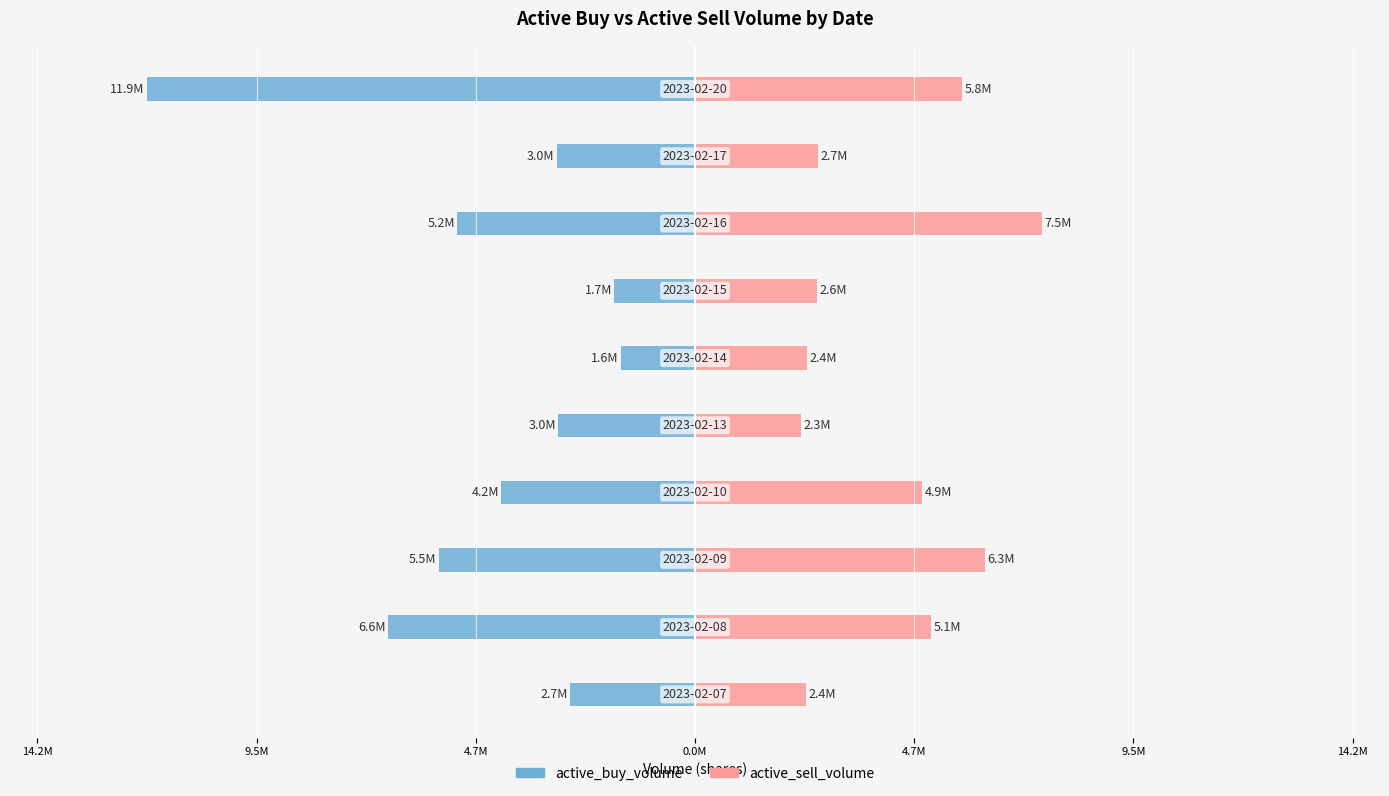

How many distinct data groups are displayed?

2